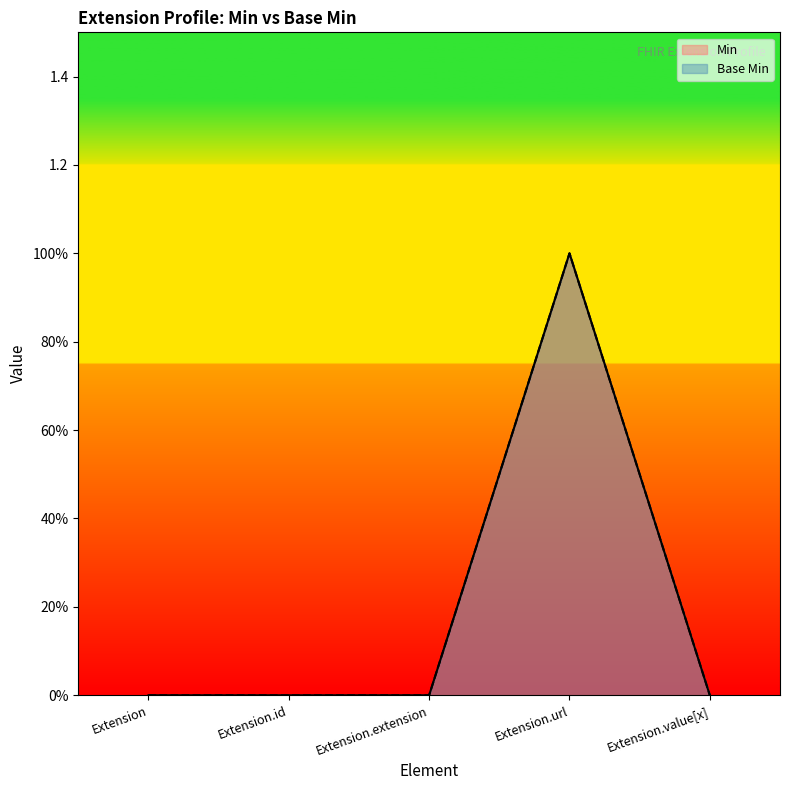

True or false: Min and Base Min cross at least once.

False